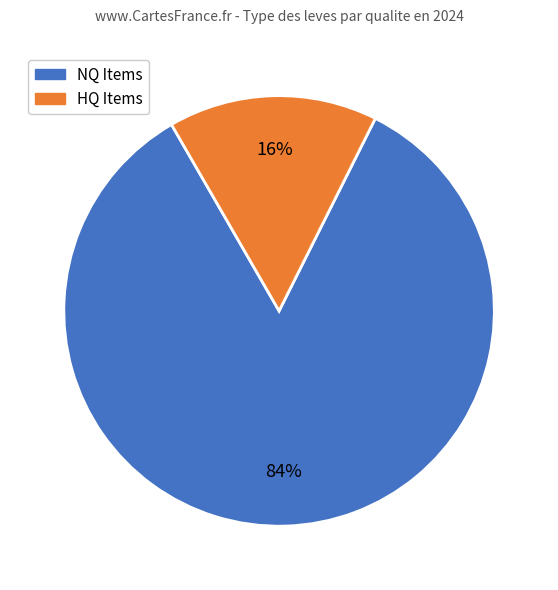

Is there any slice that represents more than half of the pie?

Yes